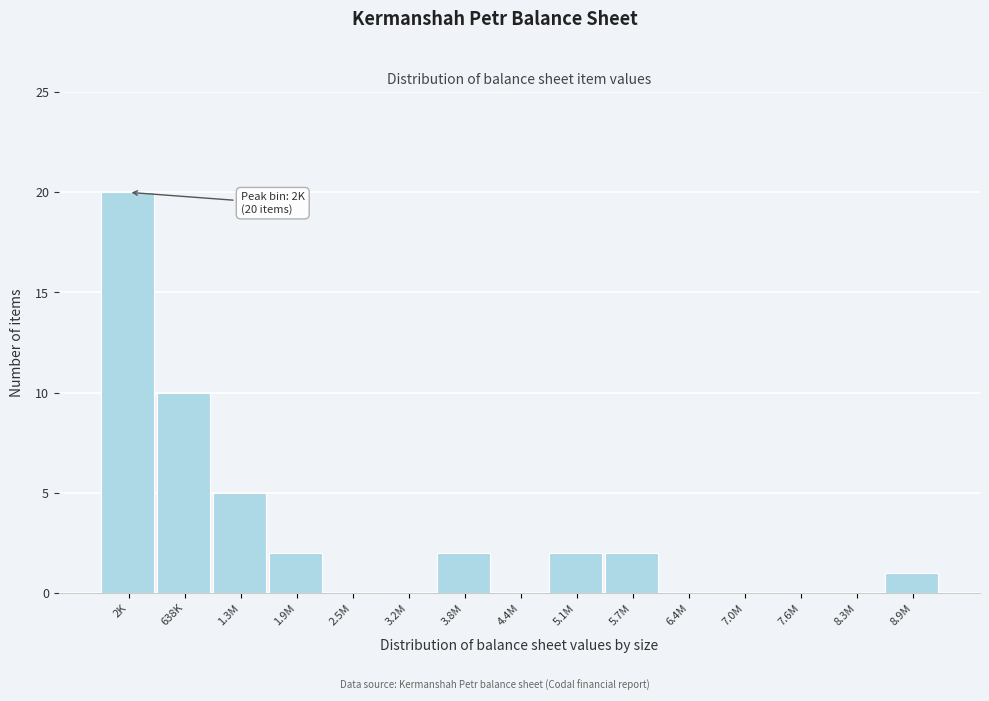

Reading left to right, list all the values displayed in this chart.

2K=20	638K=10	1.3M=5	1.9M=2	2.5M=0	3.2M=0	3.8M=2	4.4M=0	5.1M=2	5.7M=2	6.4M=0	7.0M=0	7.6M=0	8.3M=0	8.9M=1